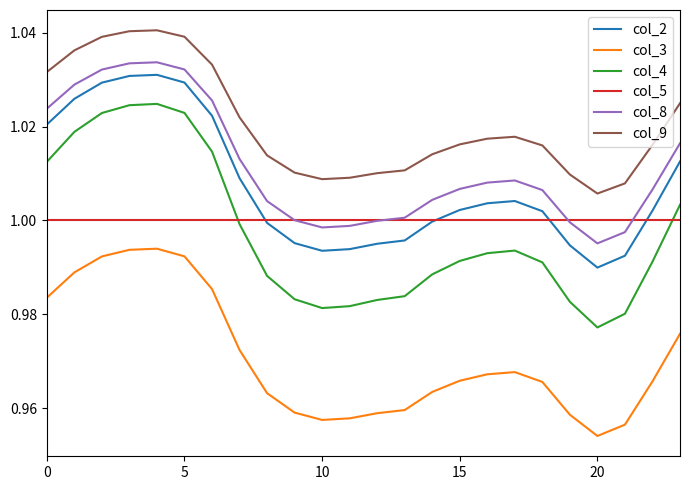

True or false: col_3 and col_8 intersect in this chart.

False